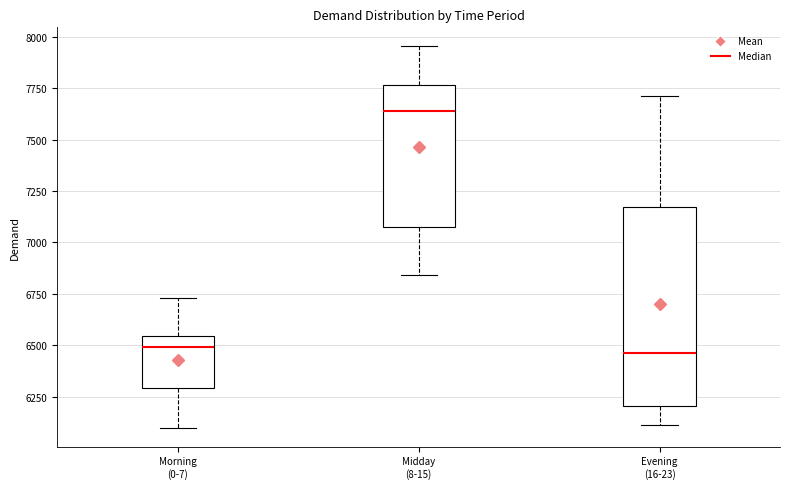

Where does the upper whisker of the box for Midday (8-15) end on the y-axis? The values are not printed on the chart, so give them approximately, as read against the axis.

7950